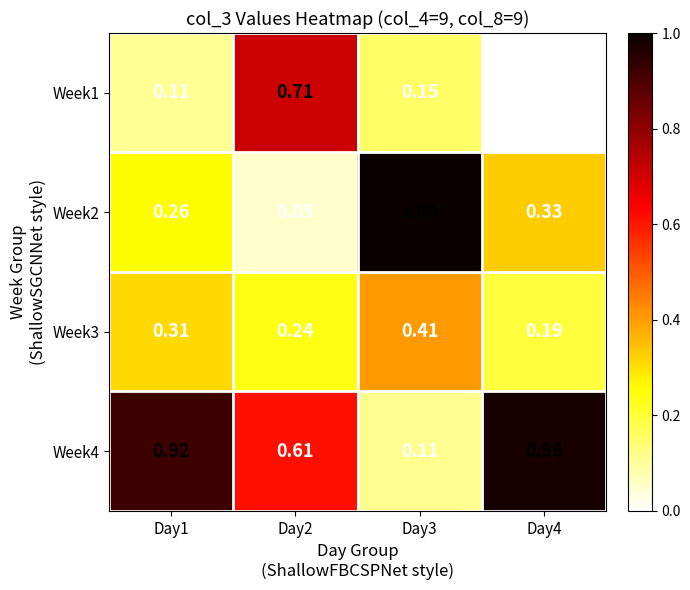

Is the value of Week2 at Day2 greater than the value of Week4 at Day1?

No